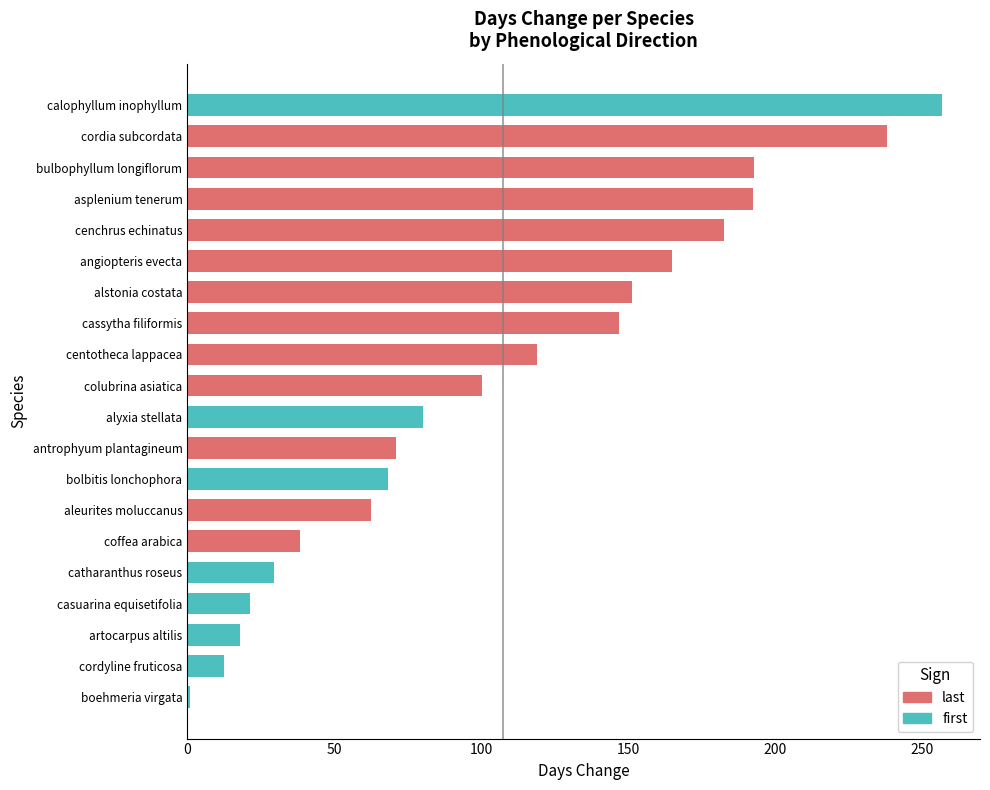

What is the sum of all values?

2149.0